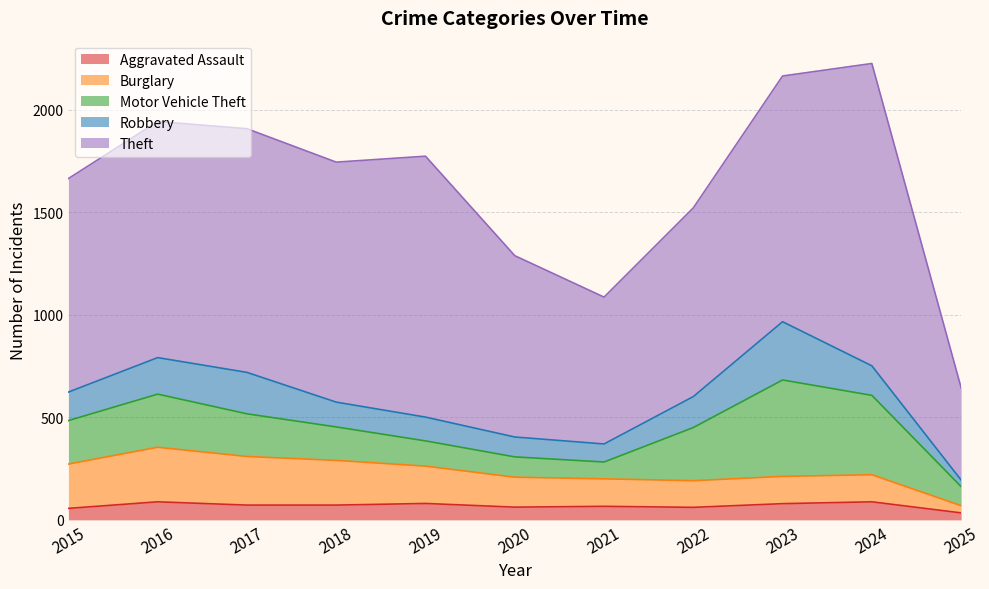

What is the lowest value of the Robbery series?

32